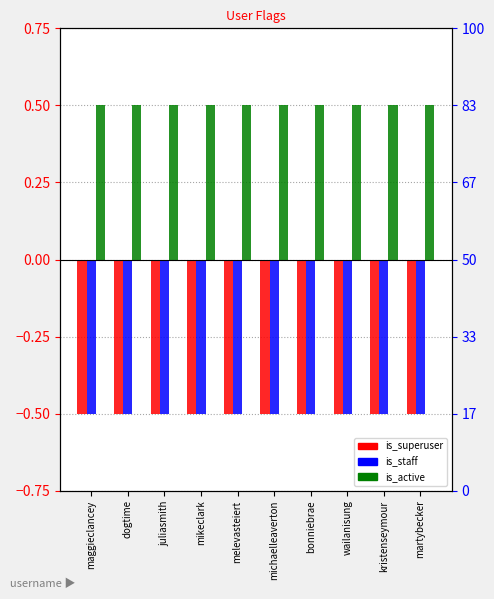

What is the sum of all is_staff values?

-5.0